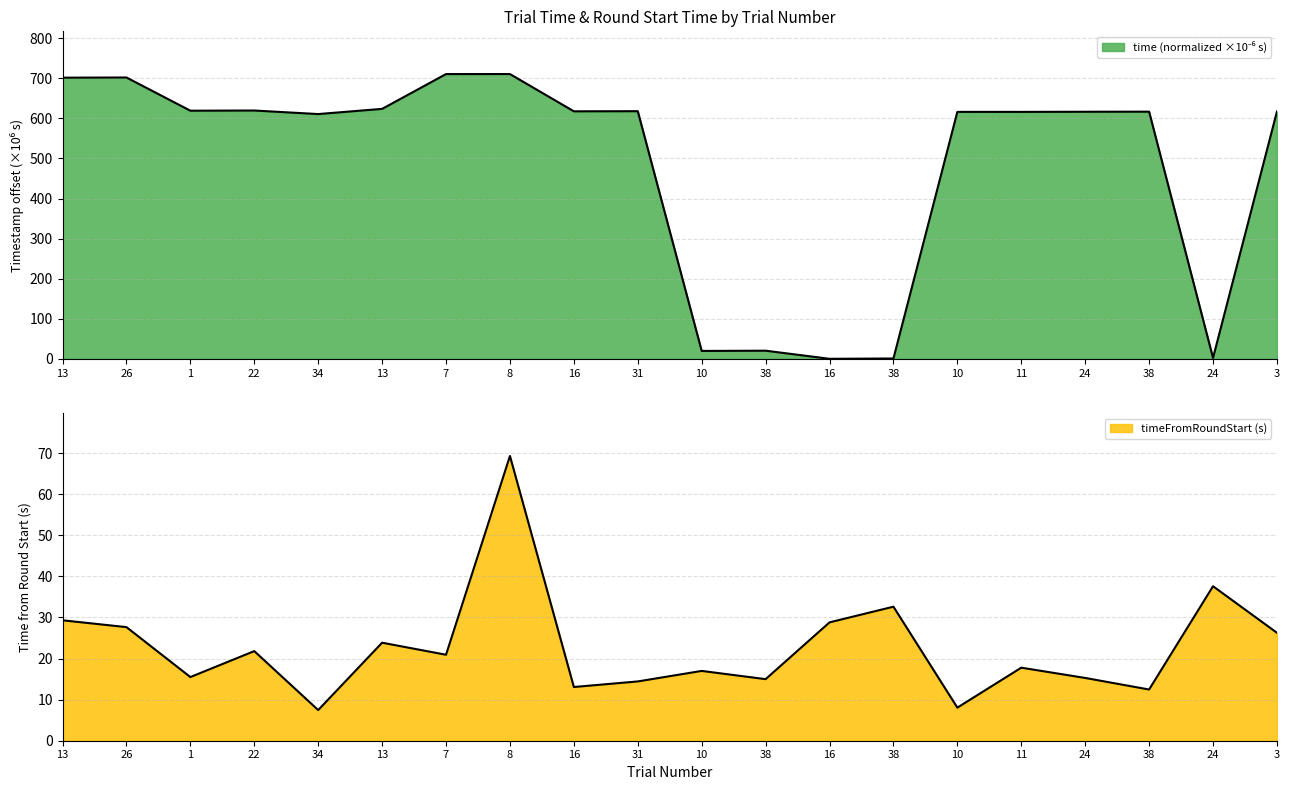

What is the sum of all timeFromRoundStart values?

454.3